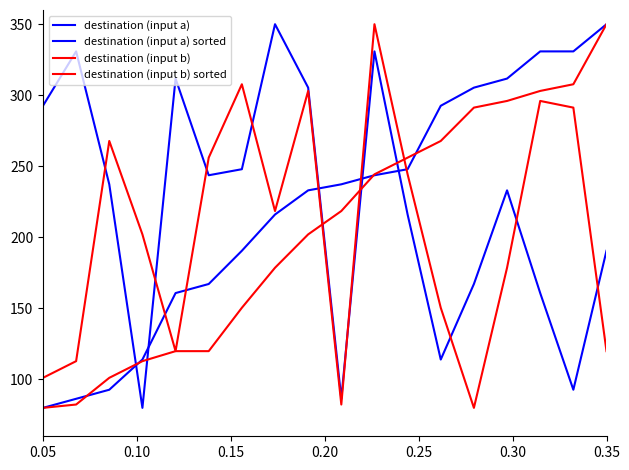

How many lines are shown in the chart?

4